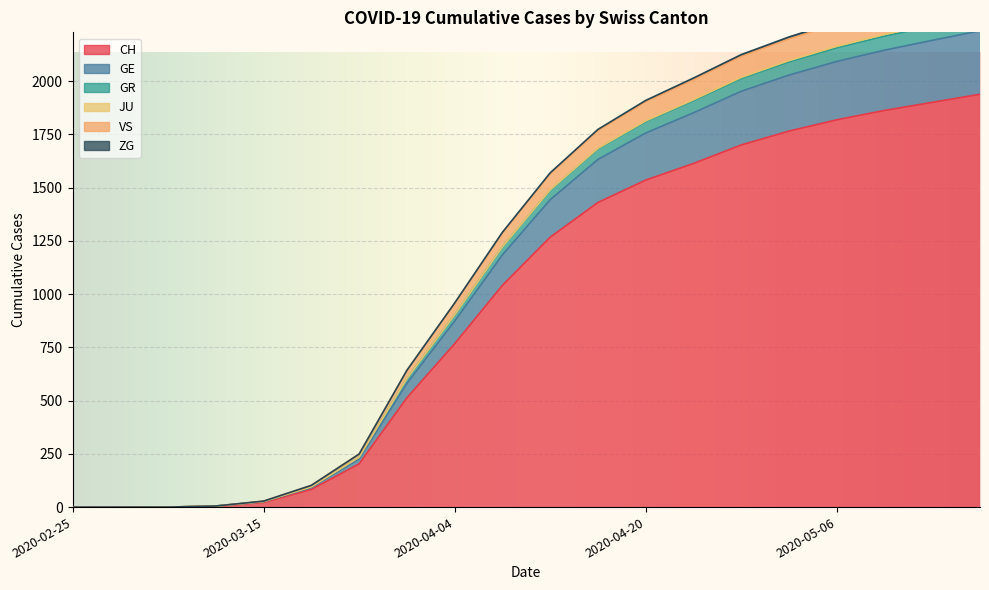

Is it true that GE equals 382 at 2020-03-25?

False